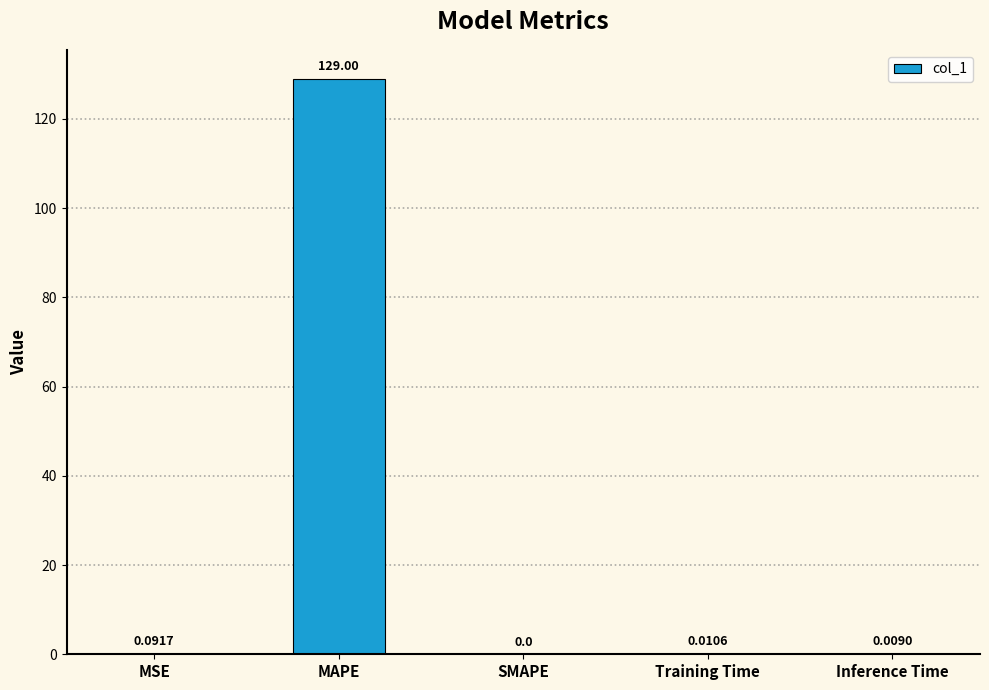

How many data points does each series have?

5